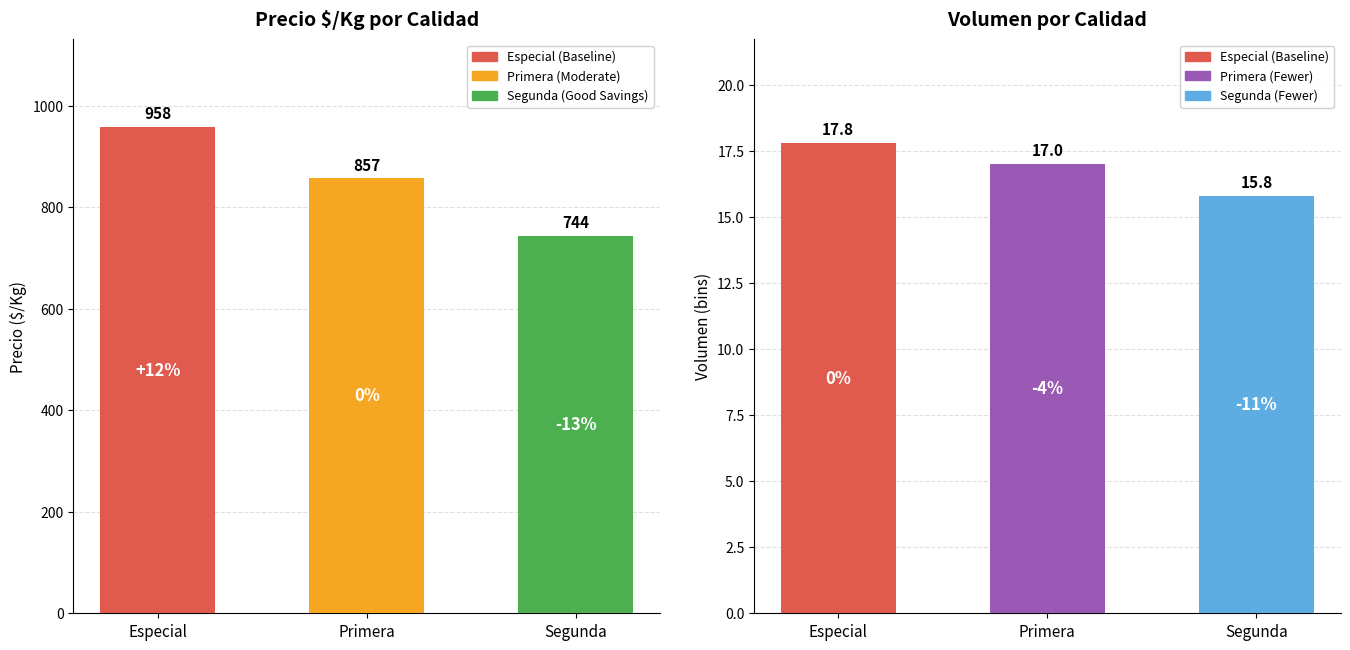

Reading left to right, extract all data points from this chart.

Especial=958	Primera=857	Segunda=744